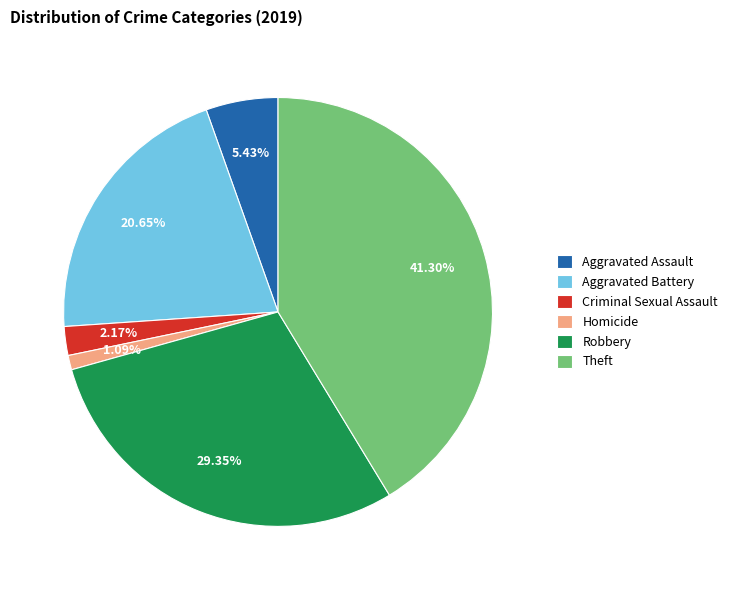

Between Aggravated Battery and Robbery, which is larger?

Robbery